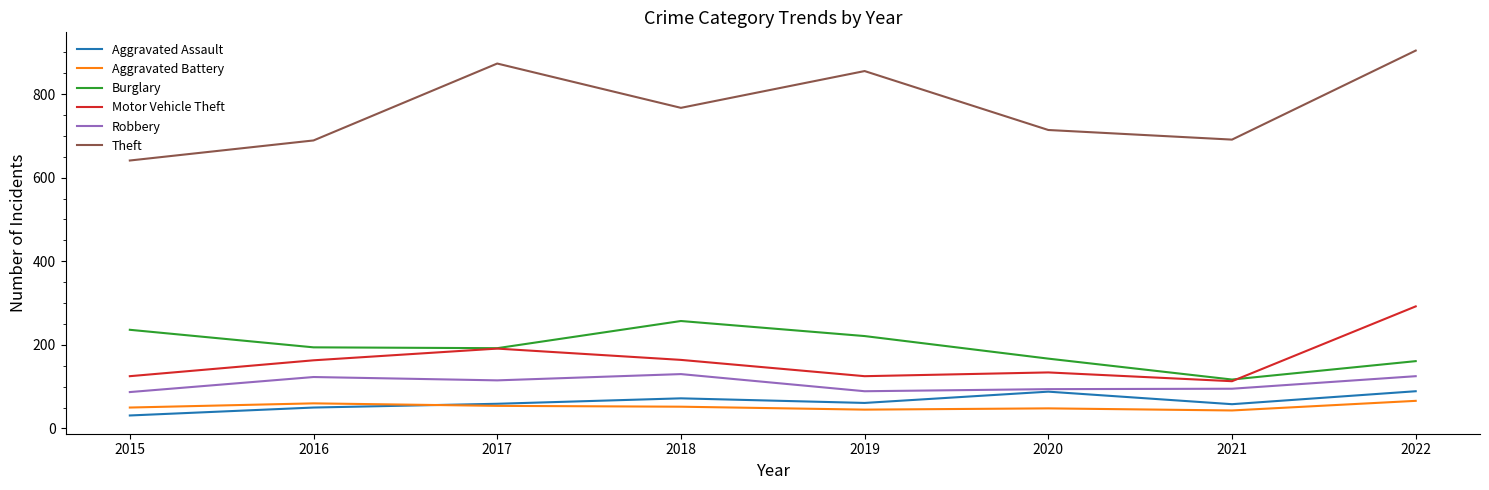

Read the Theft value at 2016.

689